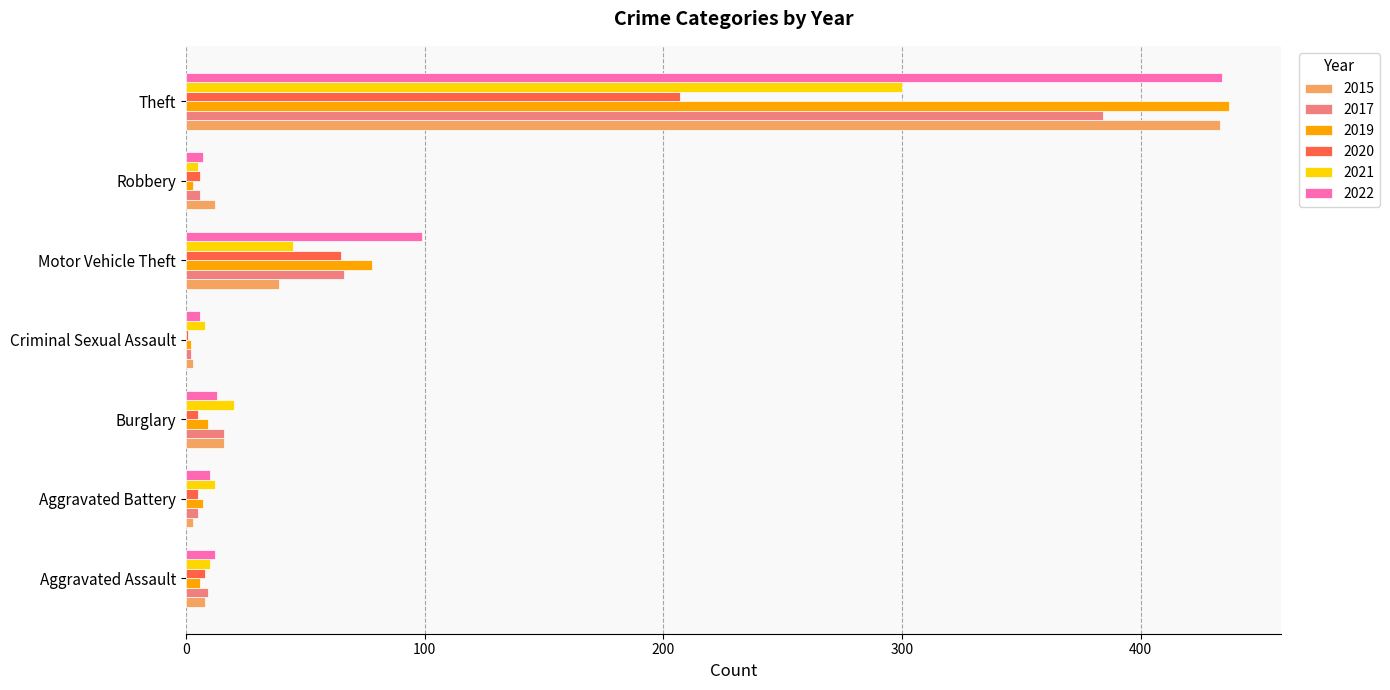

True or false: 2017 has a value of 2 at Criminal Sexual Assault.

True